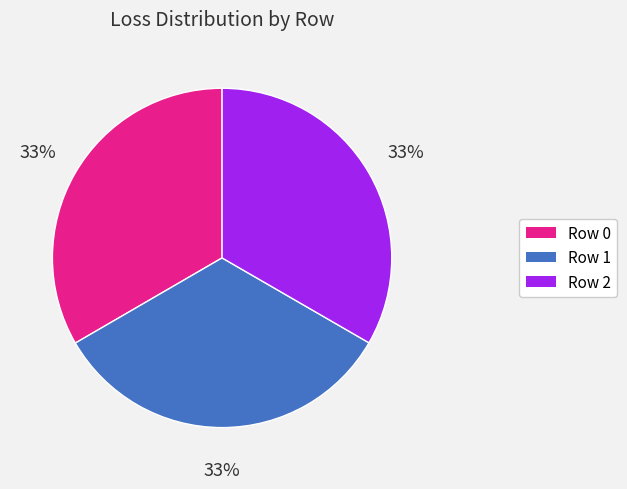

Count the number of slices in the pie.

3